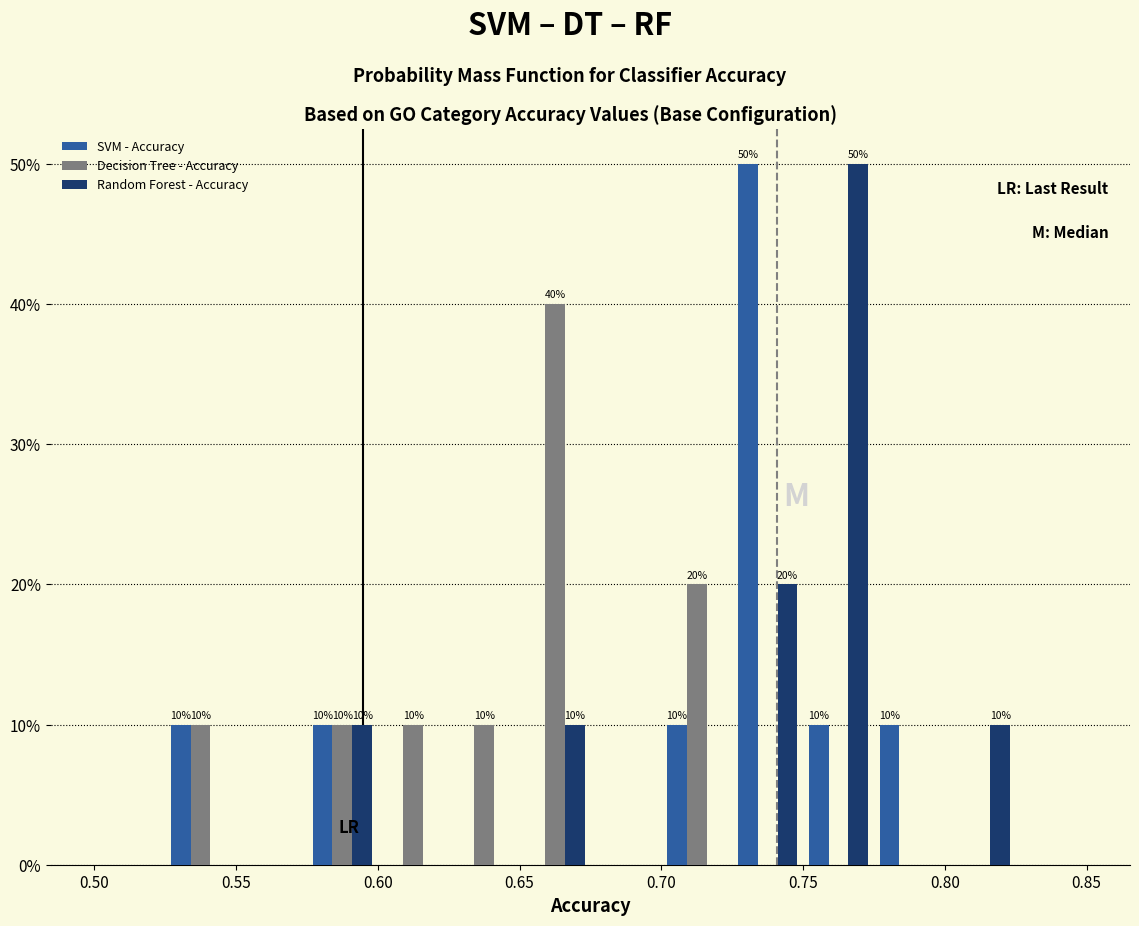

In the SVM - Accuracy series, which range on the x-axis has the tallest bar?

0.725 to 0.750